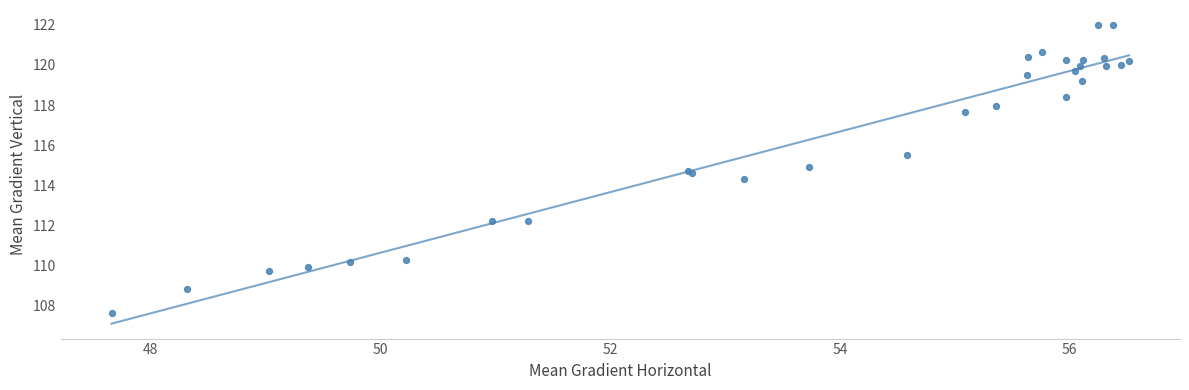

What Y value in the scatter plot is closest to 114?

114.3